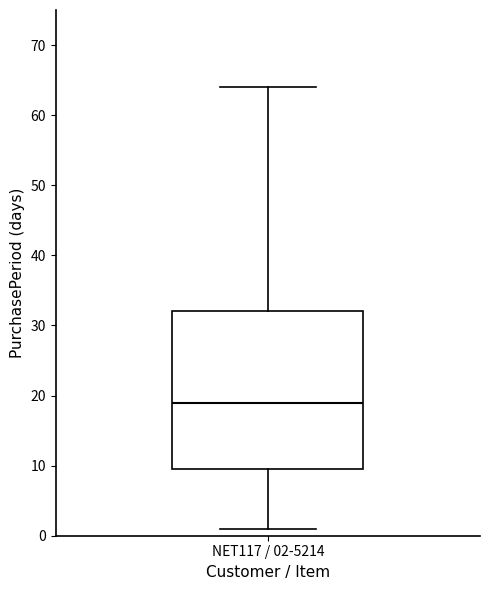

Transcribe this box plot: give where the median line is, the range the box spans, and where the two whiskers end, as read against the y-axis. The values are not printed on the chart, so give them approximately, as read against the axis.

median 19, box 10 to 32, whiskers 1 to 64